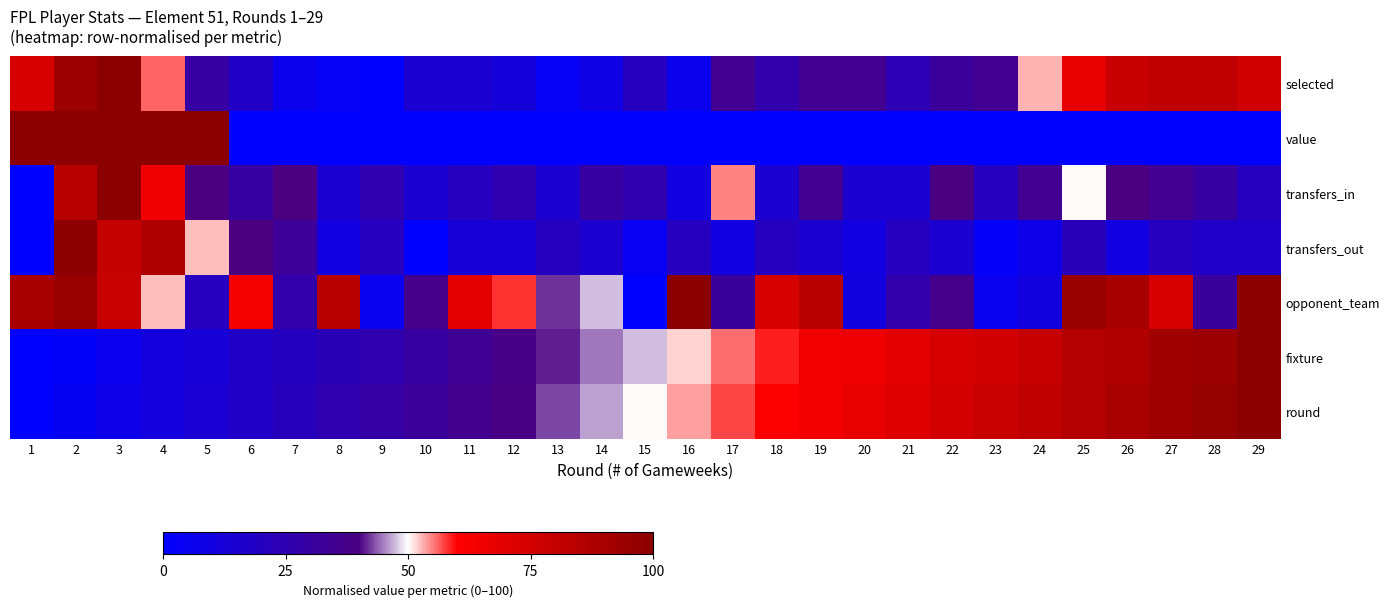

At 9, list the series in order from largest to smallest.

round, fixture, transfers_in, transfers_out, opponent_team, selected, value